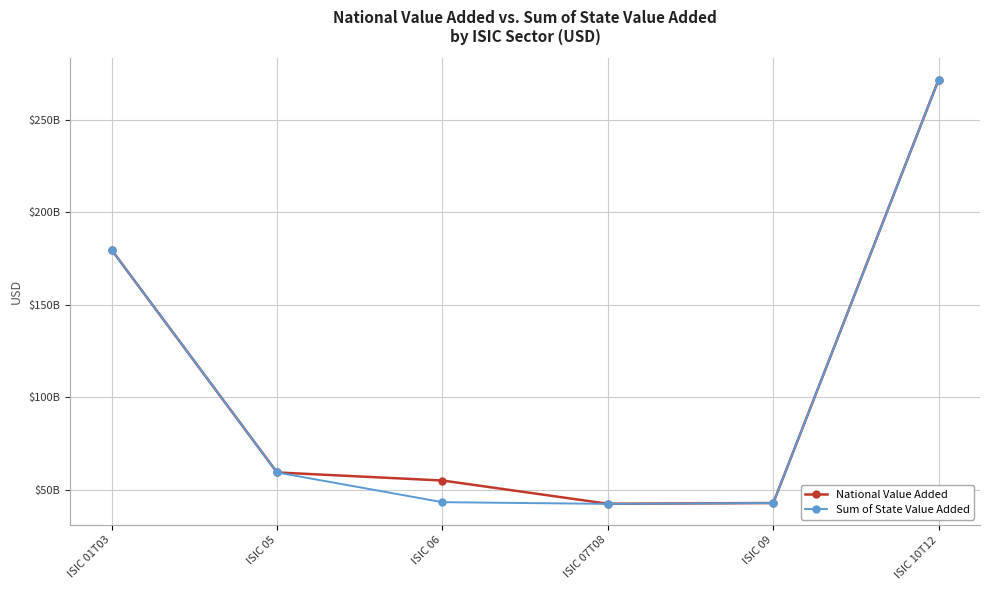

What is the difference between the National Value Added values at ISIC 07T08 and ISIC 10T12?

229100117782.9